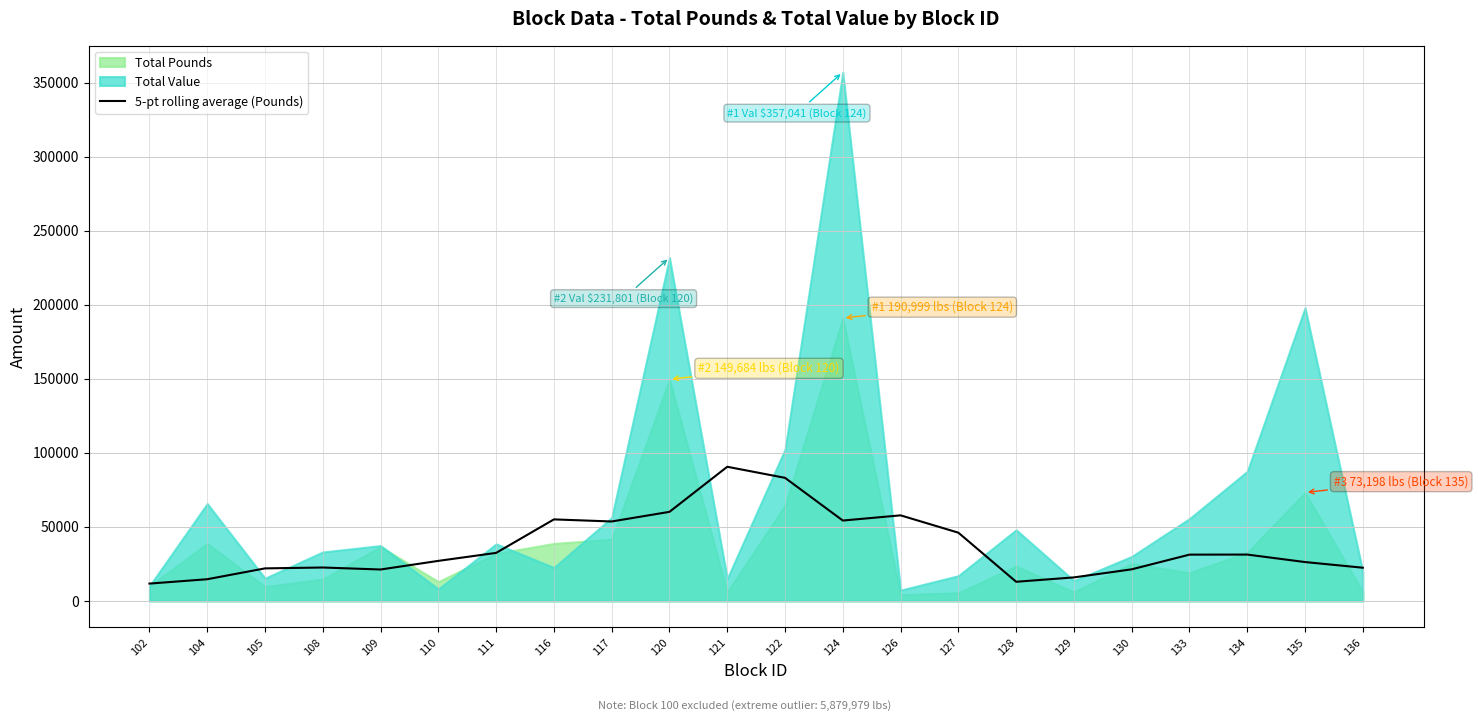

The value at 134 is 18278.7. True or false?

False